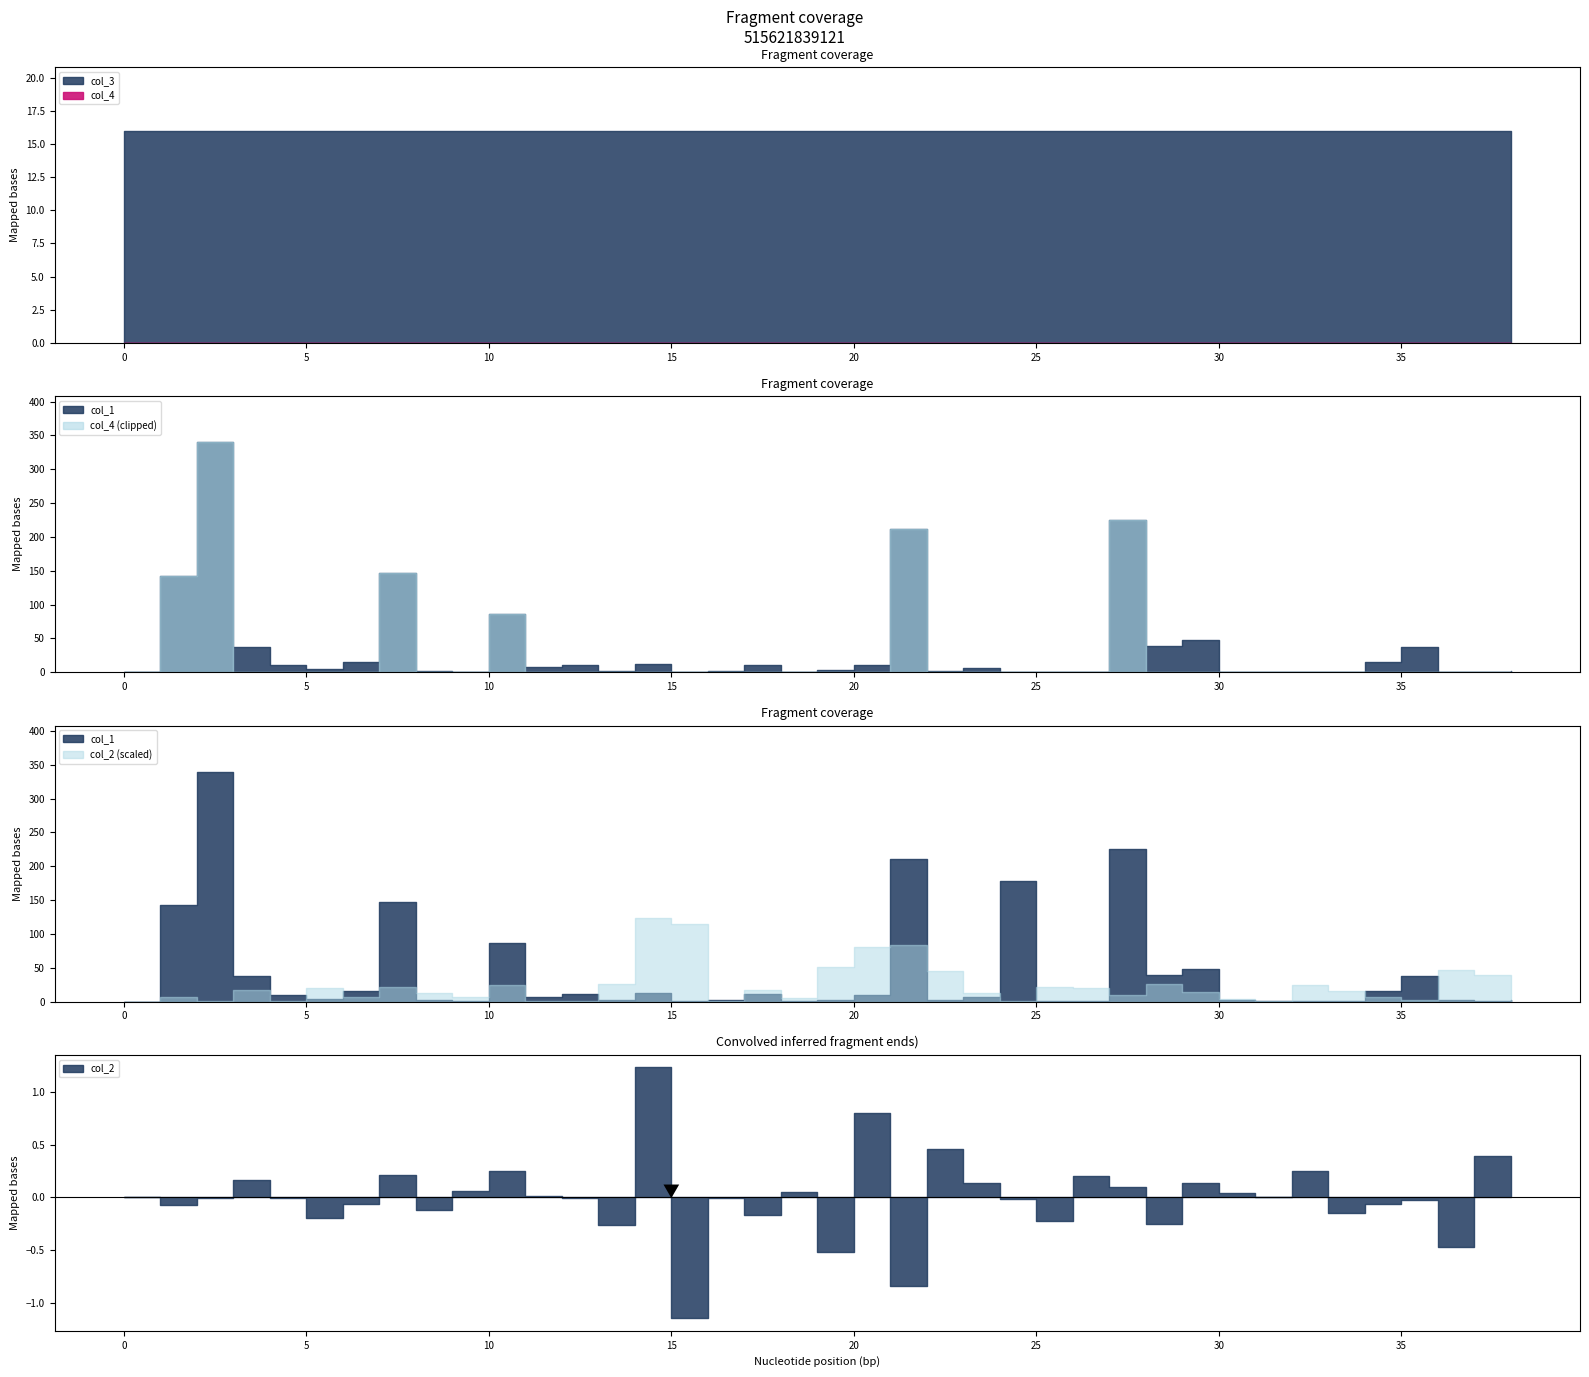

How many categories are shown in the chart?

39